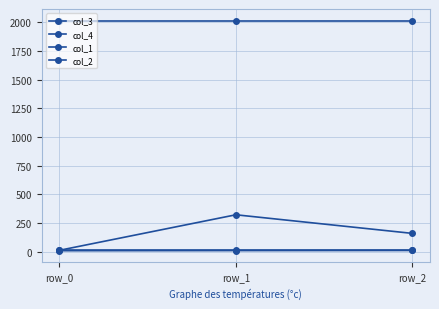

What value does the col_3 series have at row_1?

11.0